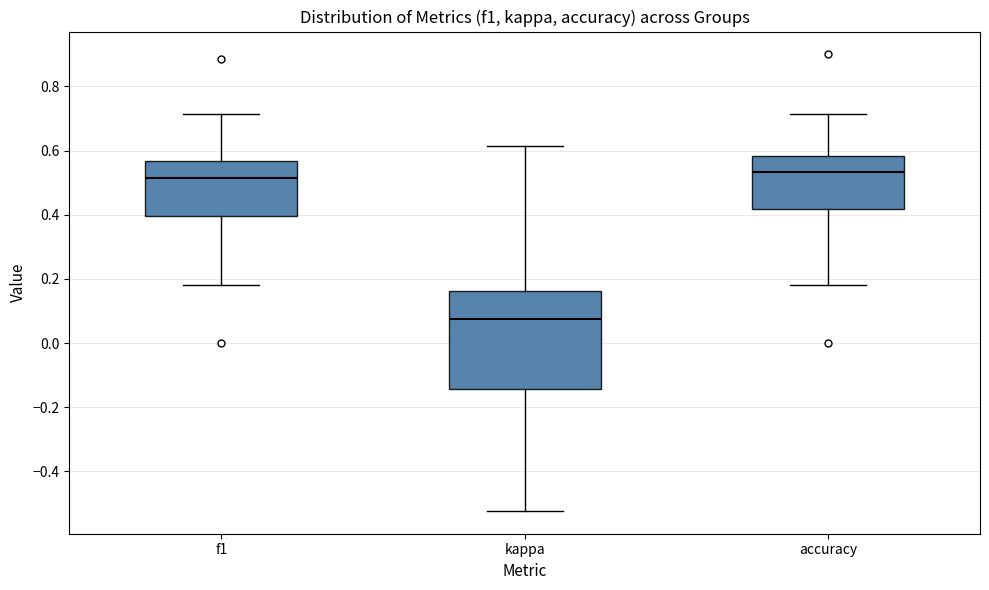

Which box is the tallest, from its lower edge to its upper edge?

kappa